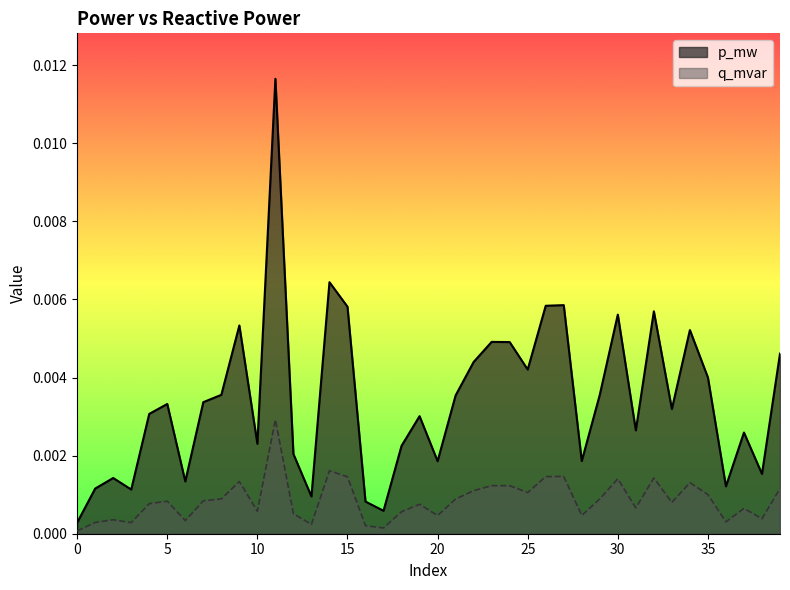

In q_mvar, how many points are higher than both neighbors (excluding endpoints)?

12